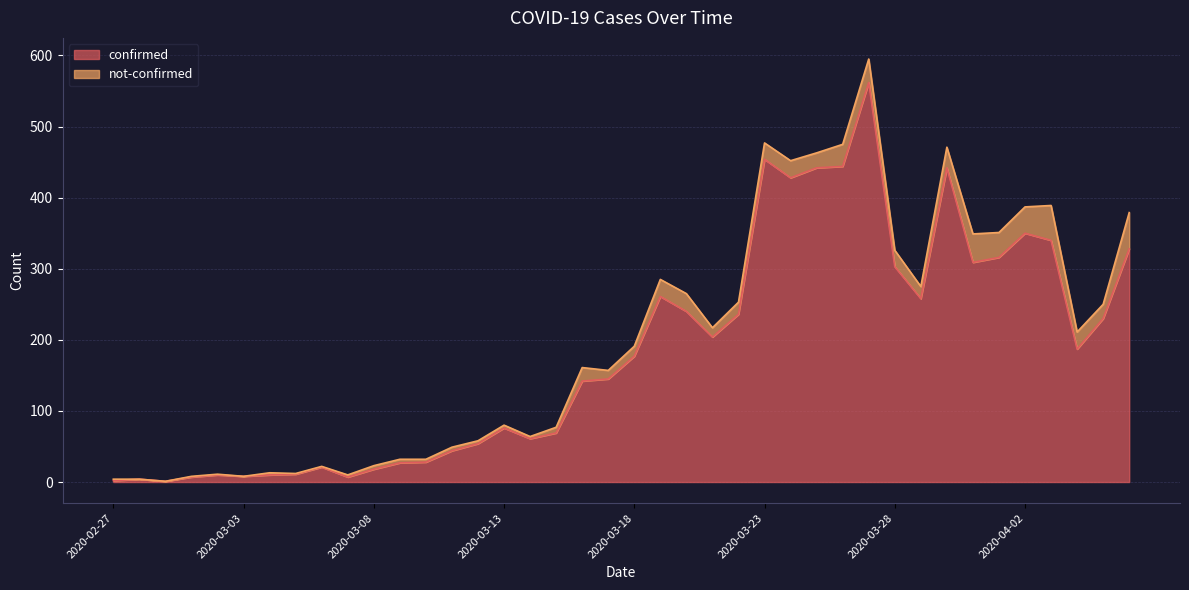

How many interior local valleys (lower than both neighbors) does the data have?

9